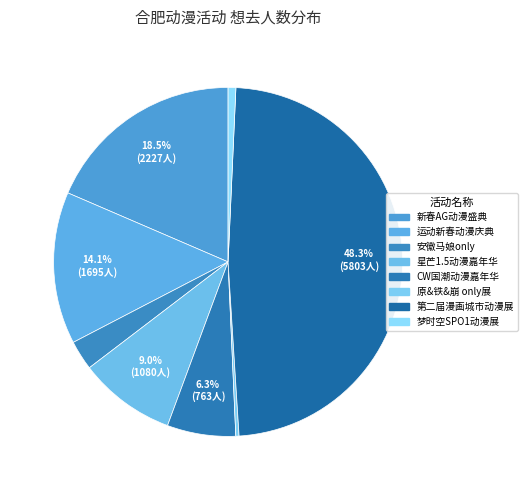

Which slice is the largest?

合肥· 第二届漫画城市动漫展 -故事再次开始